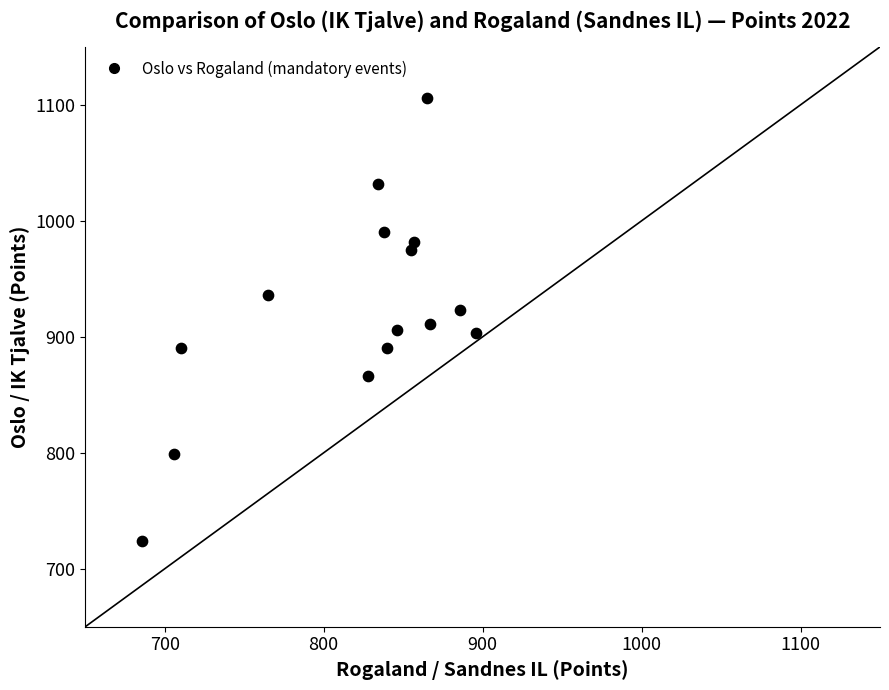

What is the range of X values (max minus min)?

210